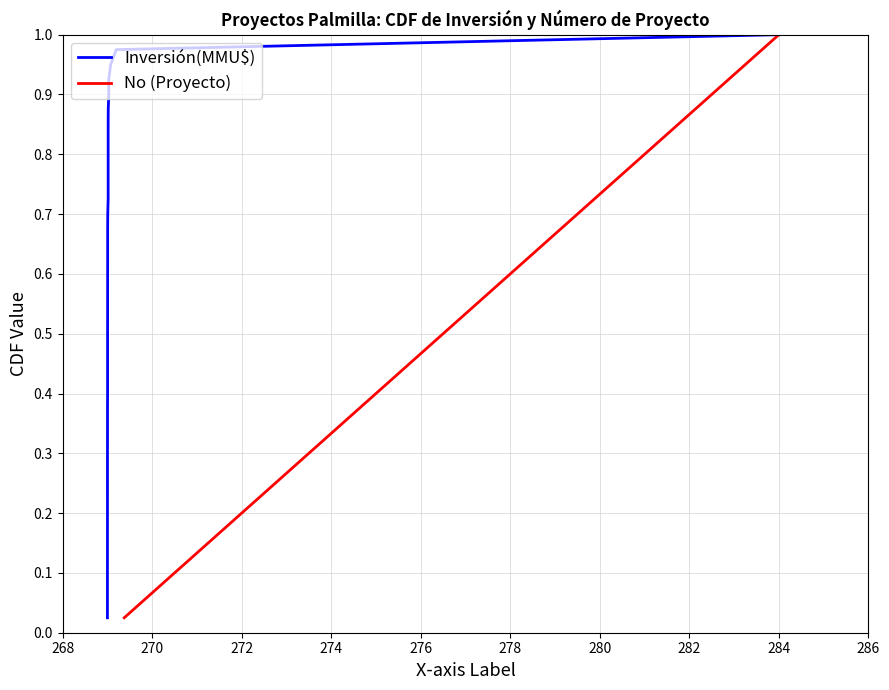

How many lines are shown in the chart?

2